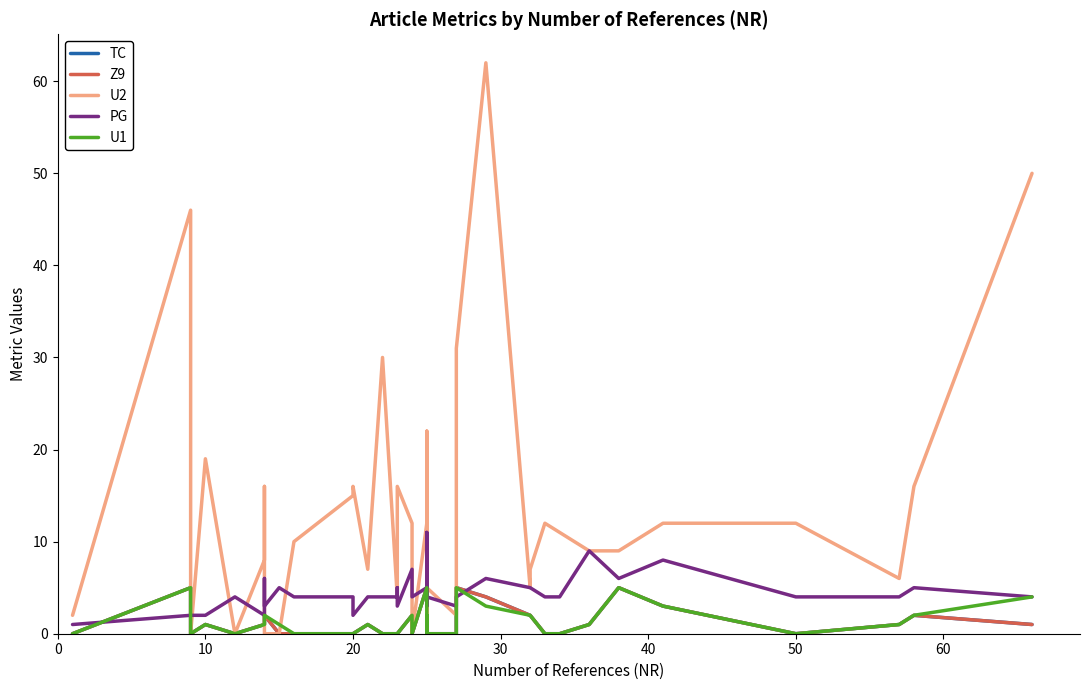

How many lines are shown in the chart?

5